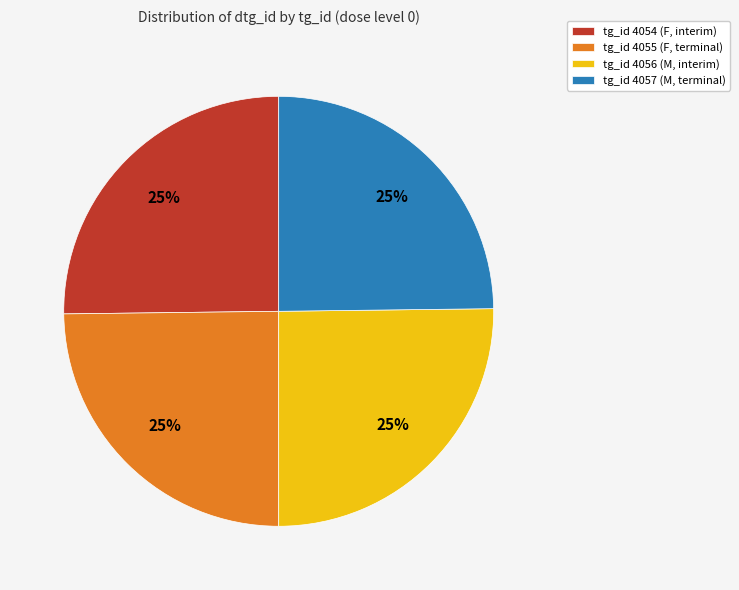

Is there any slice that represents more than half of the pie?

No